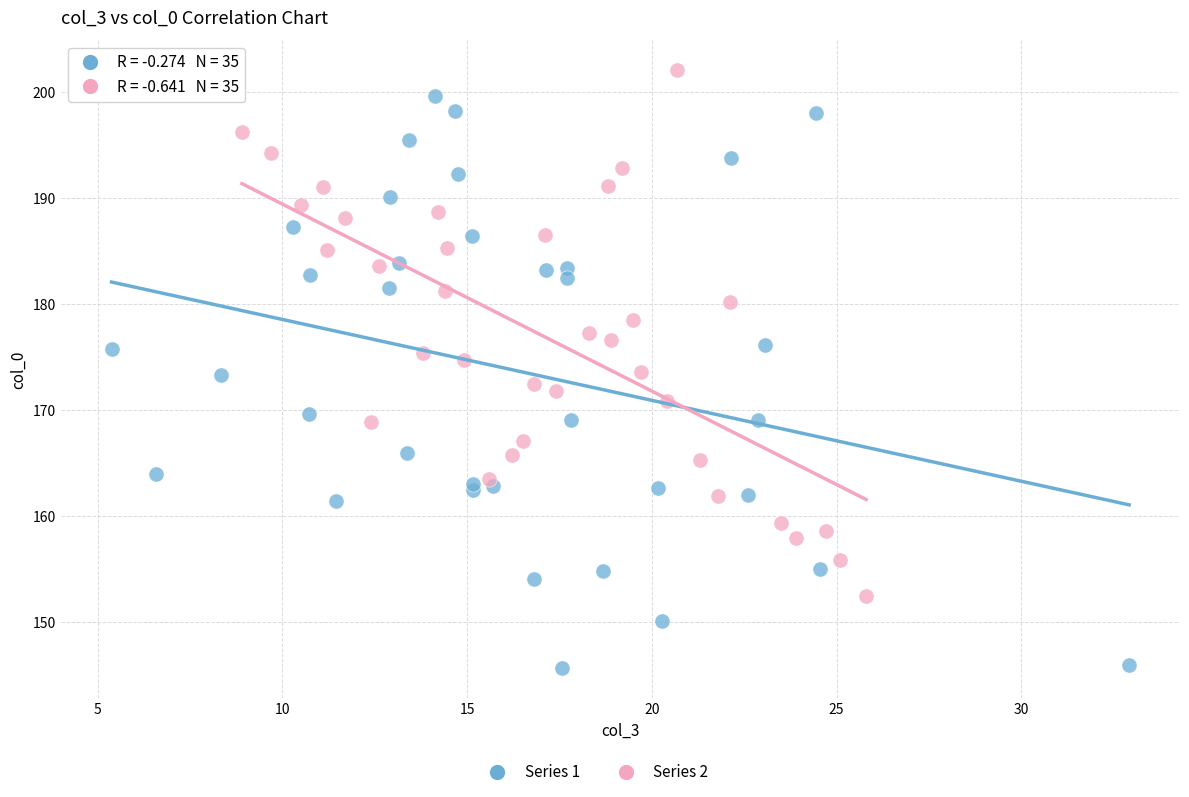

Which series reaches the minimum Y coordinate?

Series 1